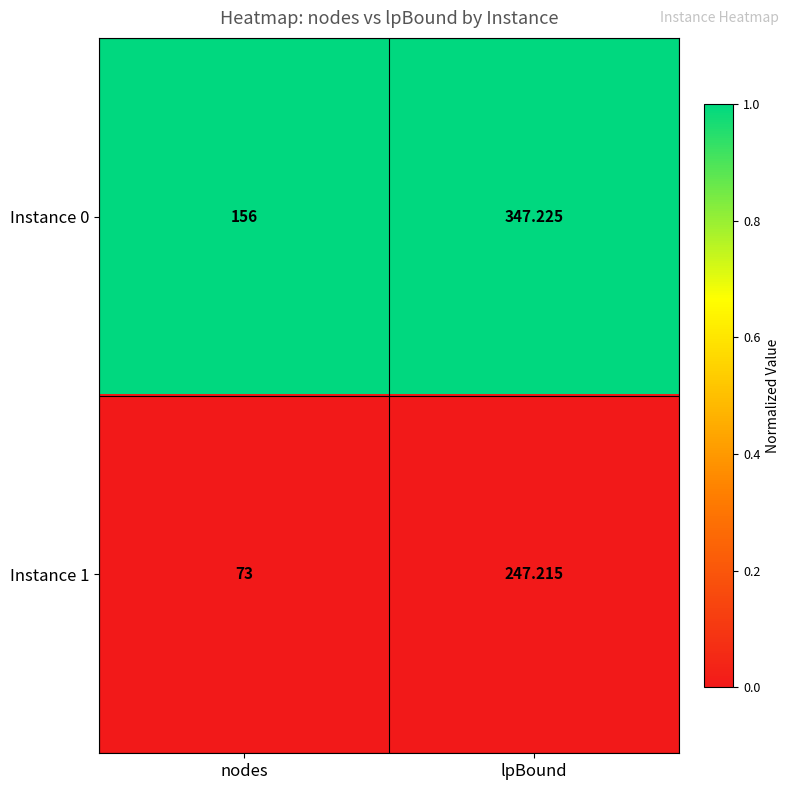

Is the value of Instance 0 at nodes greater than the value of Instance 1 at nodes?

Yes